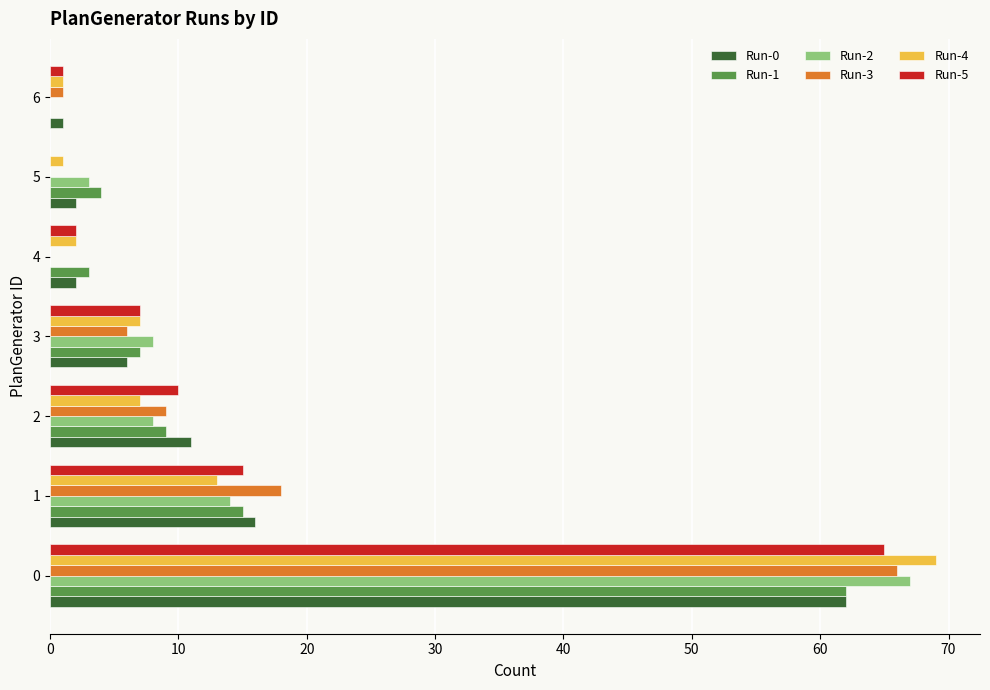

The Run-1 series shows 9 at 2. True or false?

True